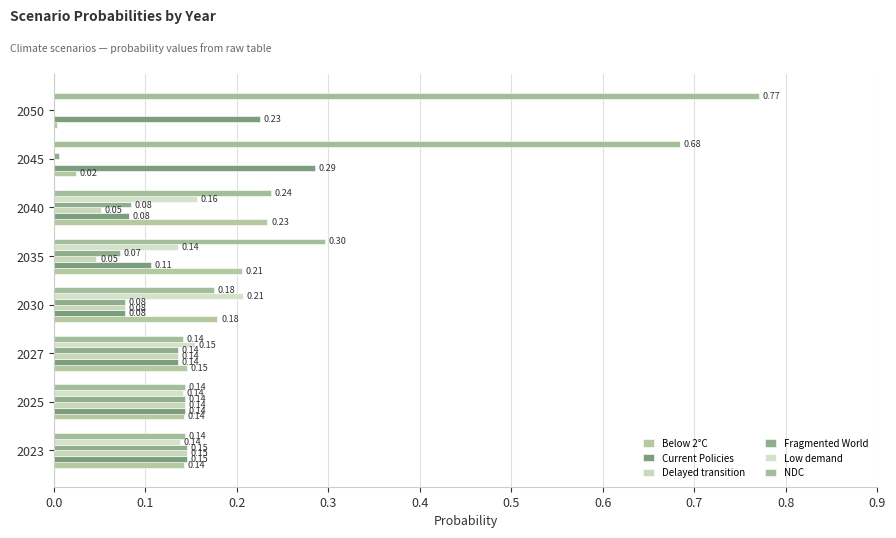

What is the value of the Below 2°C bar at the 6th from the left?

0.2